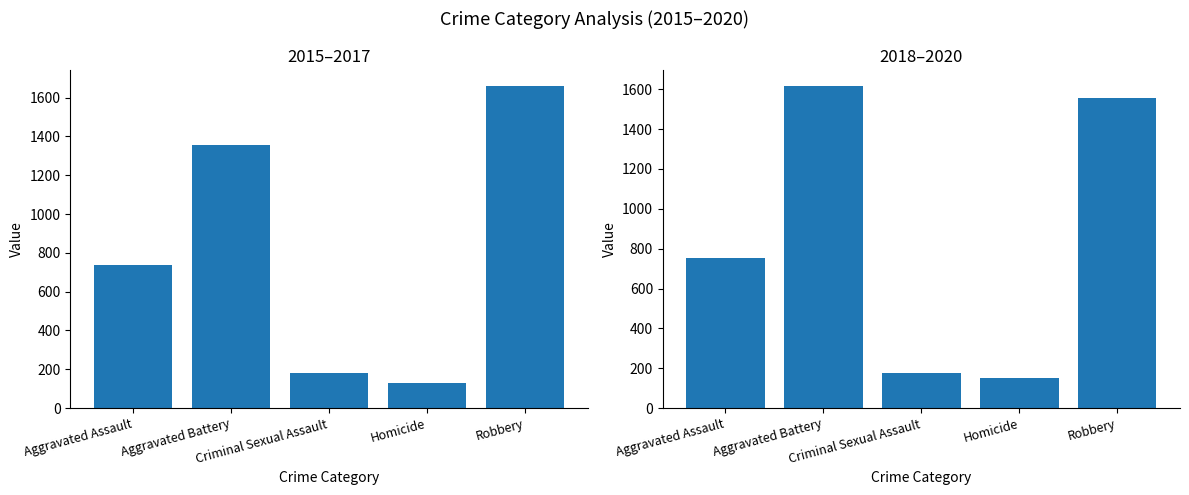

What is the difference between the second highest and second lowest values in the 2015–2017 series?

1176